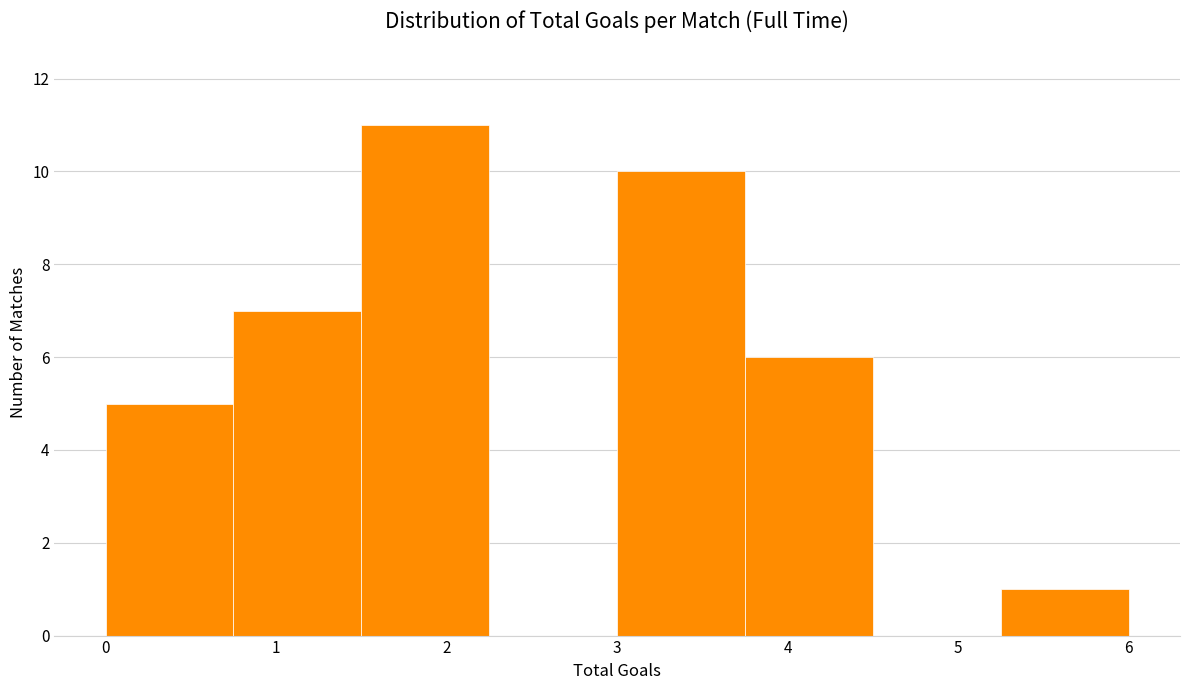

Reading left to right, transcribe this chart: for each bar, give the range it covers on the x-axis and its height. Neither the bar edges nor the heights are printed on the chart, so give them approximately, as read against the axes.

0.00 to 0.75: 5
0.75 to 1.50: 7
1.50 to 2.25: 11
2.25 to 3.00: 0
3.00 to 3.75: 10
3.75 to 4.50: 6
4.50 to 5.25: 0
5.25 to 6.00: 1